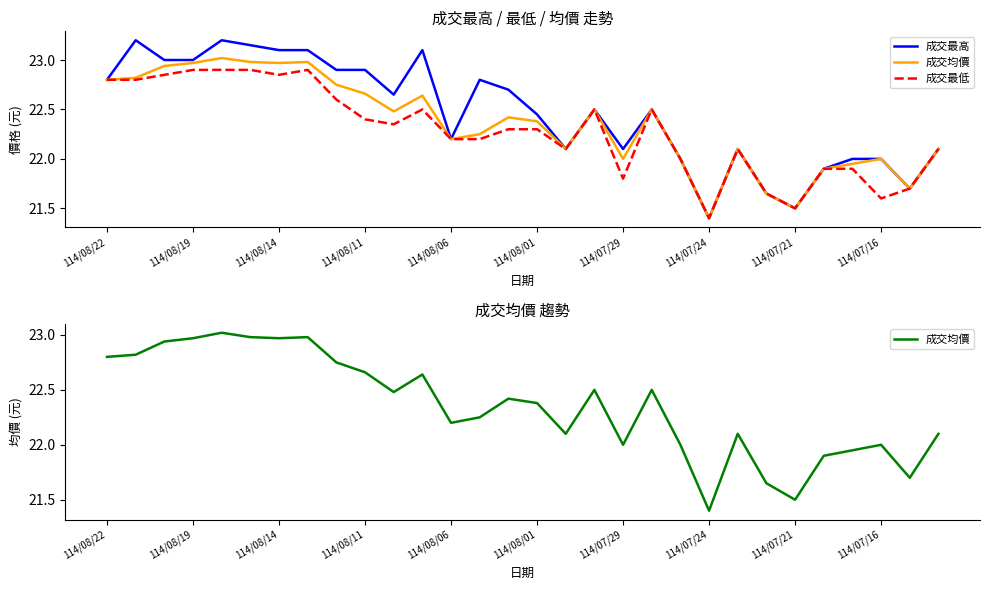

The 成交均價 series shows 10.9 at 114/07/24. True or false?

False